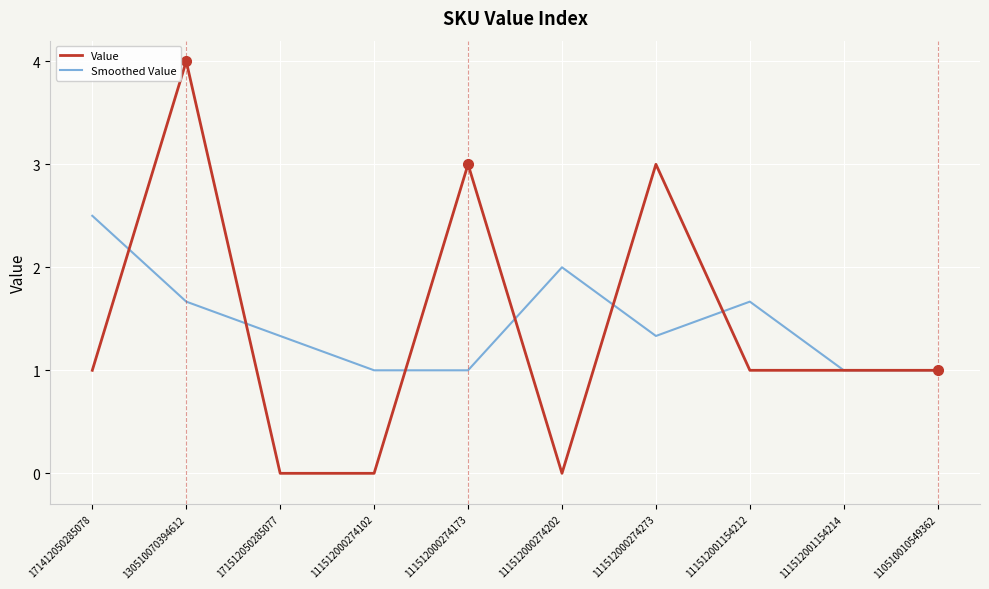

The value of Value at 171412050285078 is 0.6. True or false?

False